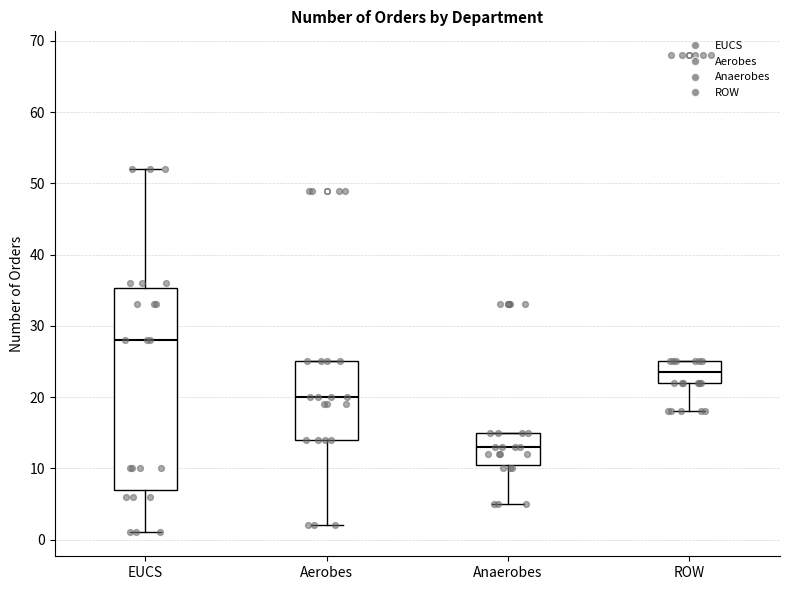

Where does the lower whisker of the box for ROW end on the y-axis? The values are not printed on the chart, so give them approximately, as read against the axis.

18